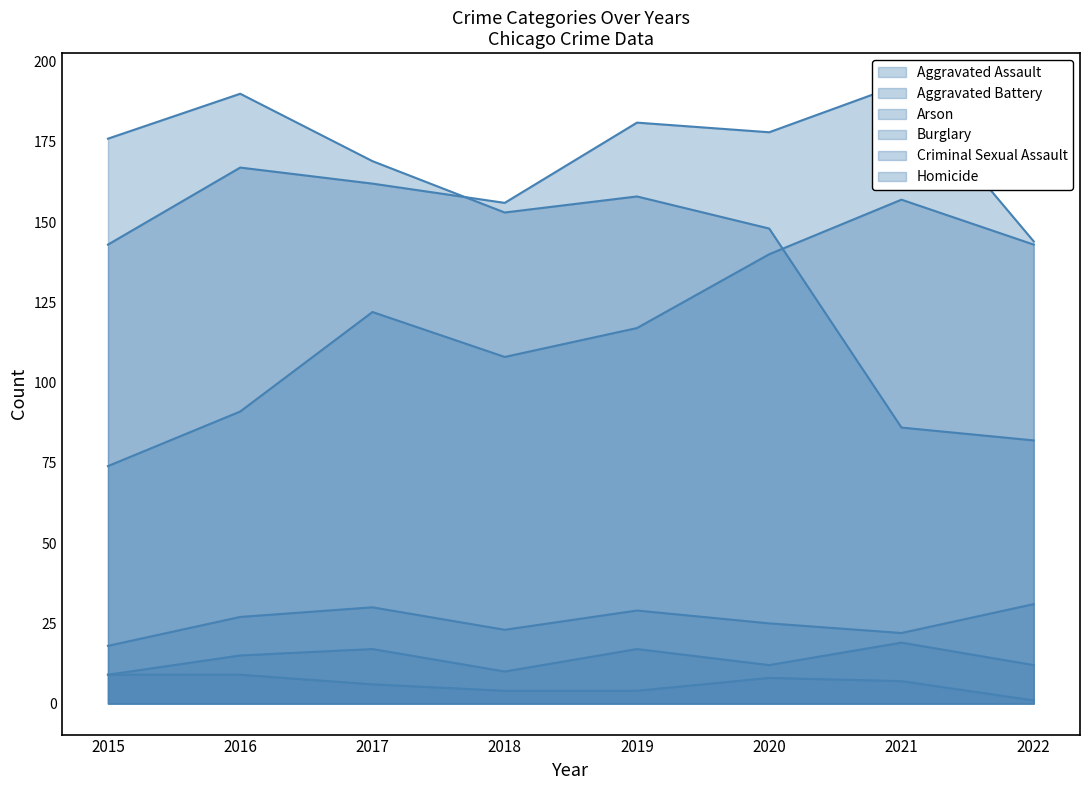

In Criminal Sexual Assault, how many points are higher than both neighbors (excluding endpoints)?

2